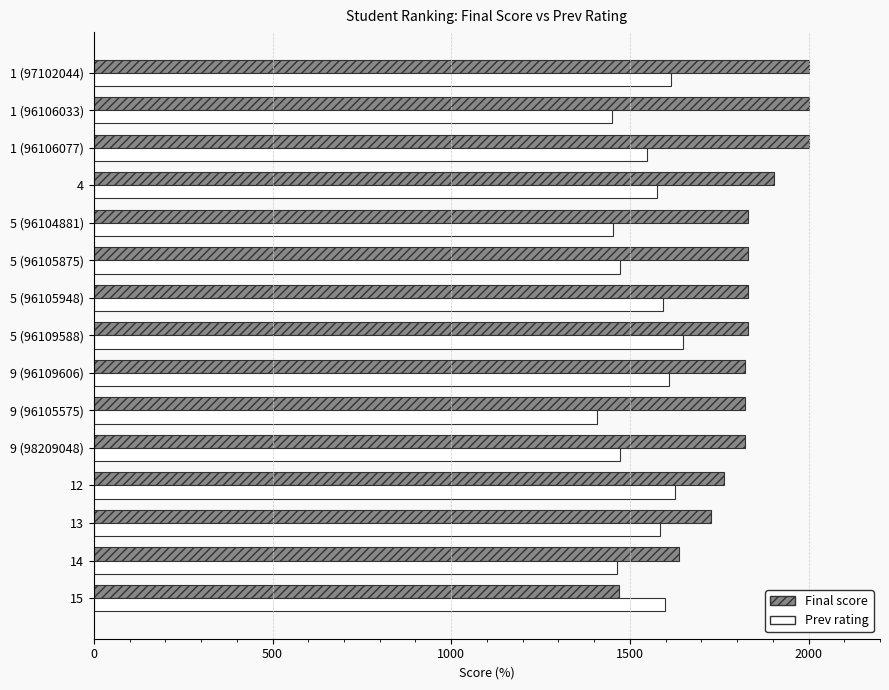

Rank the series at 1 (97102044) from highest to lowest value.

Final score, Prev rating